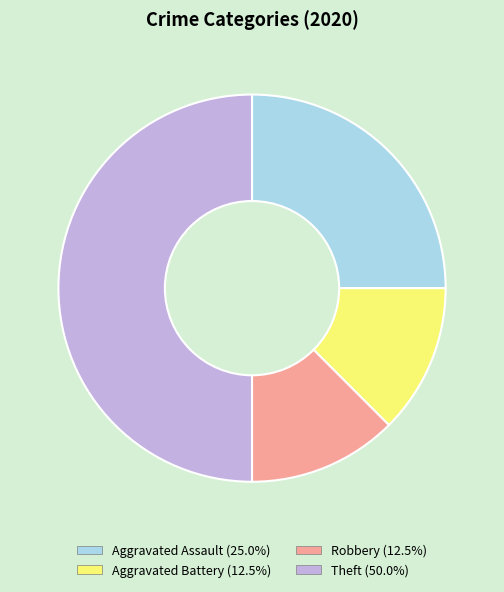

Is the sum of Aggravated Battery and Theft greater than half?

Yes